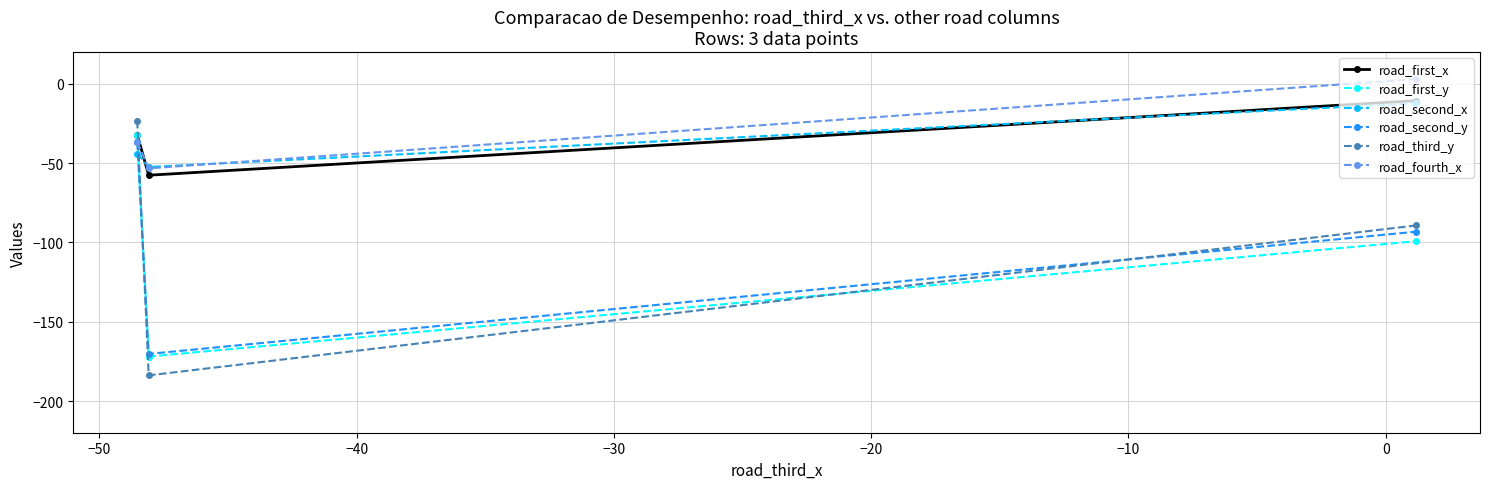

What is the minimum value for road_fourth_x?

-53.3